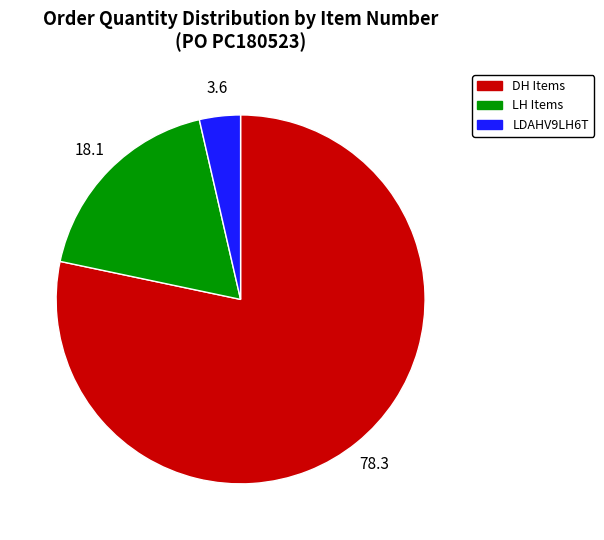

Count the number of slices in the pie.

3